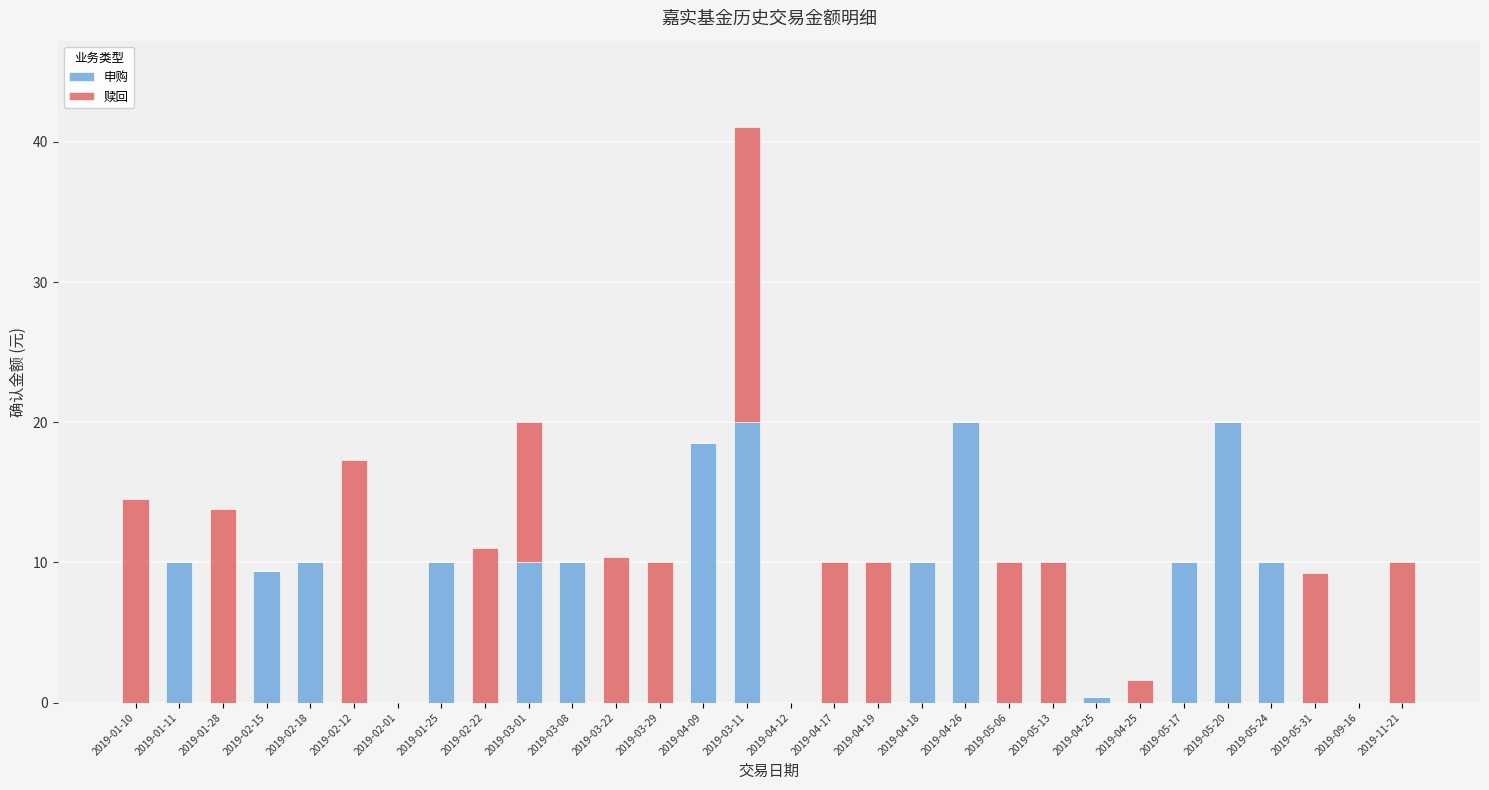

Are the bars horizontal?

No